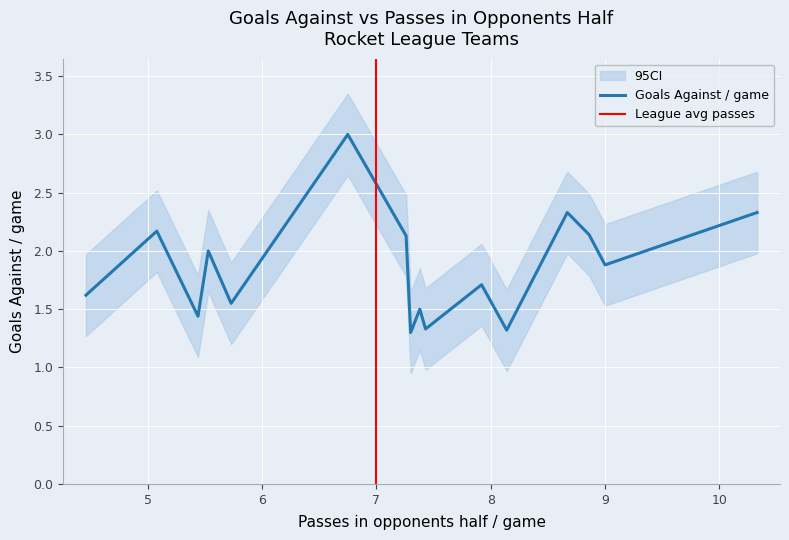

The value at THE GENERAL NRG is 2.1. True or false?

False